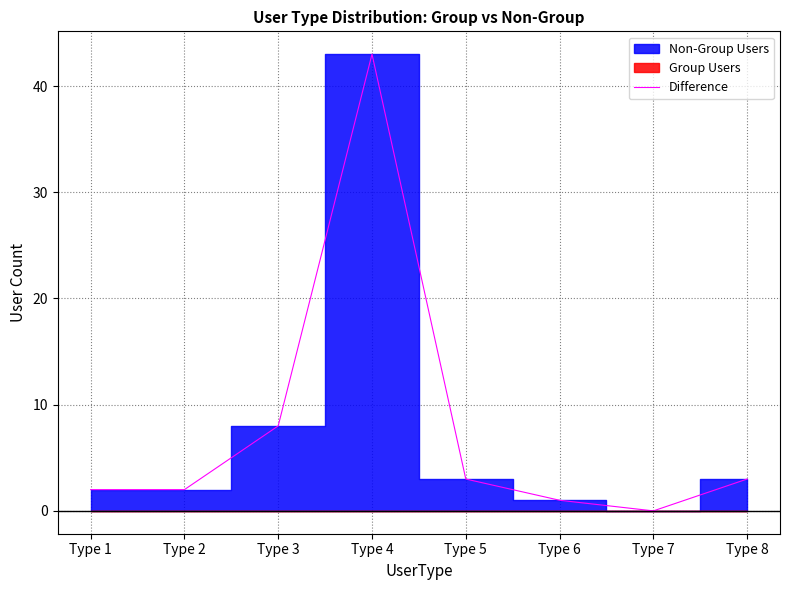

Which category has the lowest value across all series?

Type 7